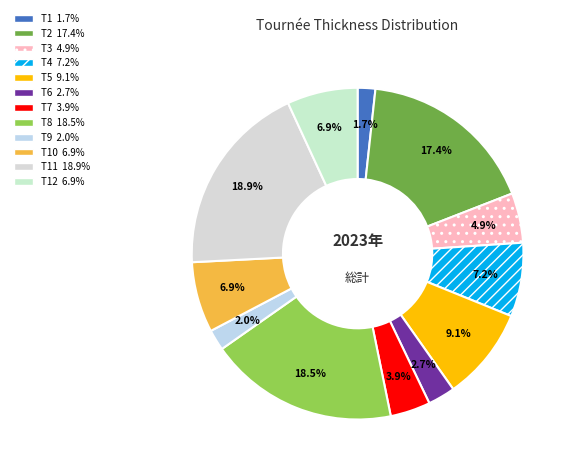

Rank the categories by value from highest to lowest.

T11, T8, T2, T5, T4, T10, T12, T3, T7, T6, T9, T1